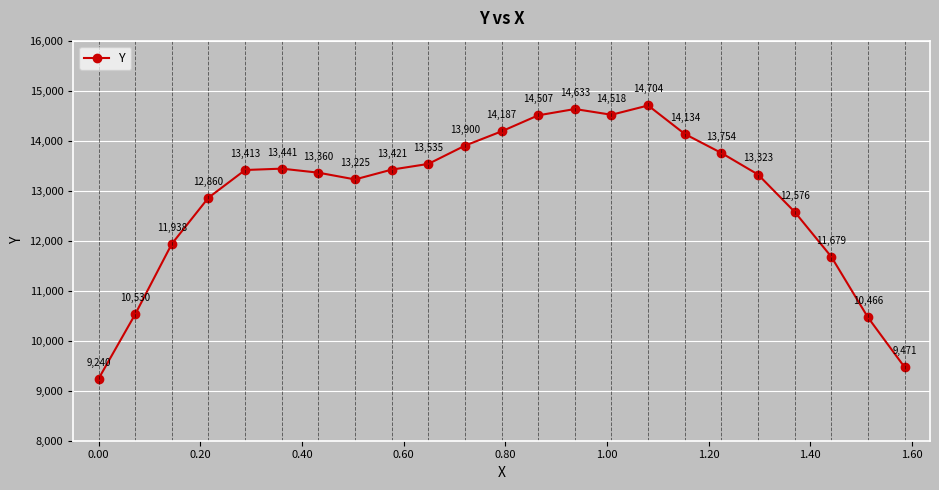

What is the minimum value shown in the chart?

9240.0